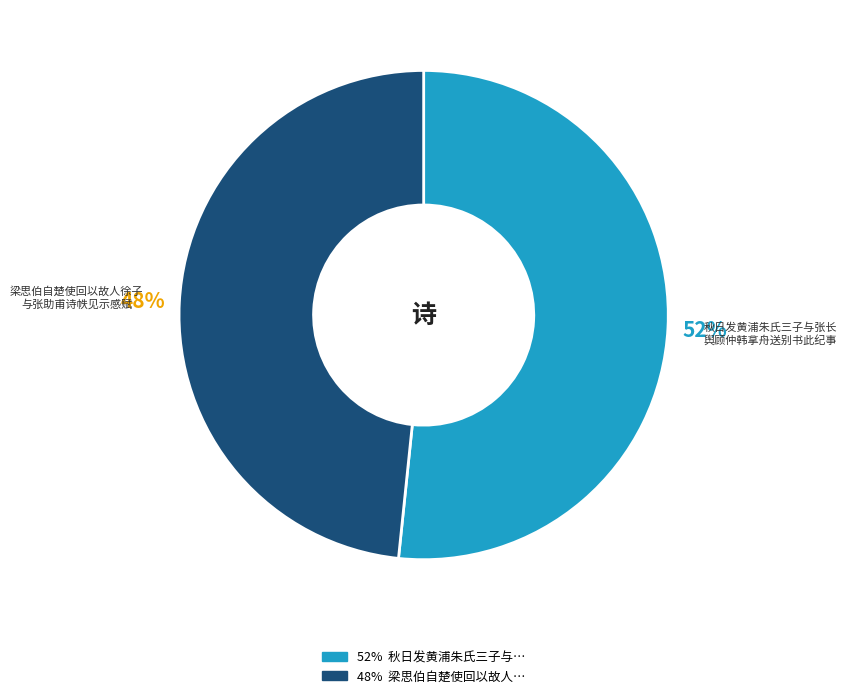

To the nearest percent, what is the average slice percentage?

50%